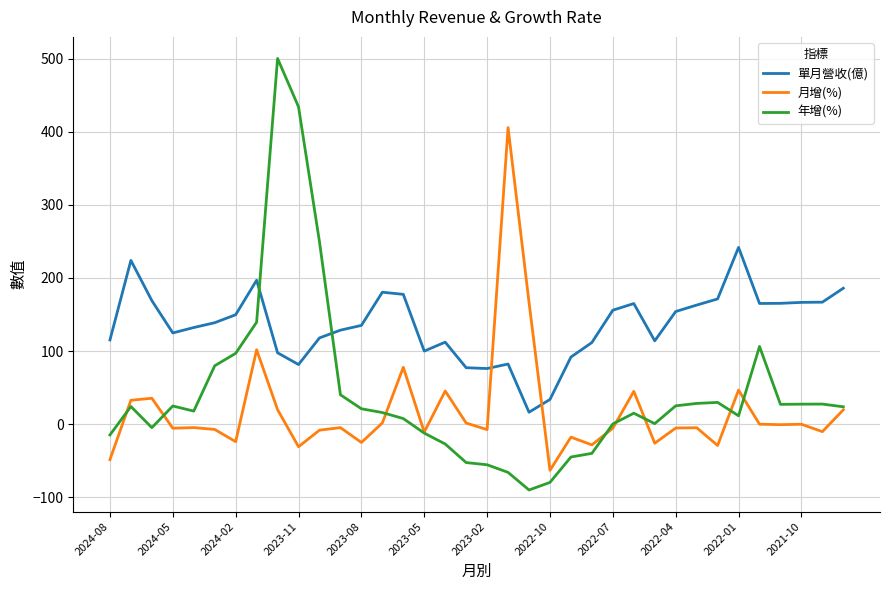

Rank the series by their average value, from lowest to highest.

月增(%), 年增(%), 單月營收(億)